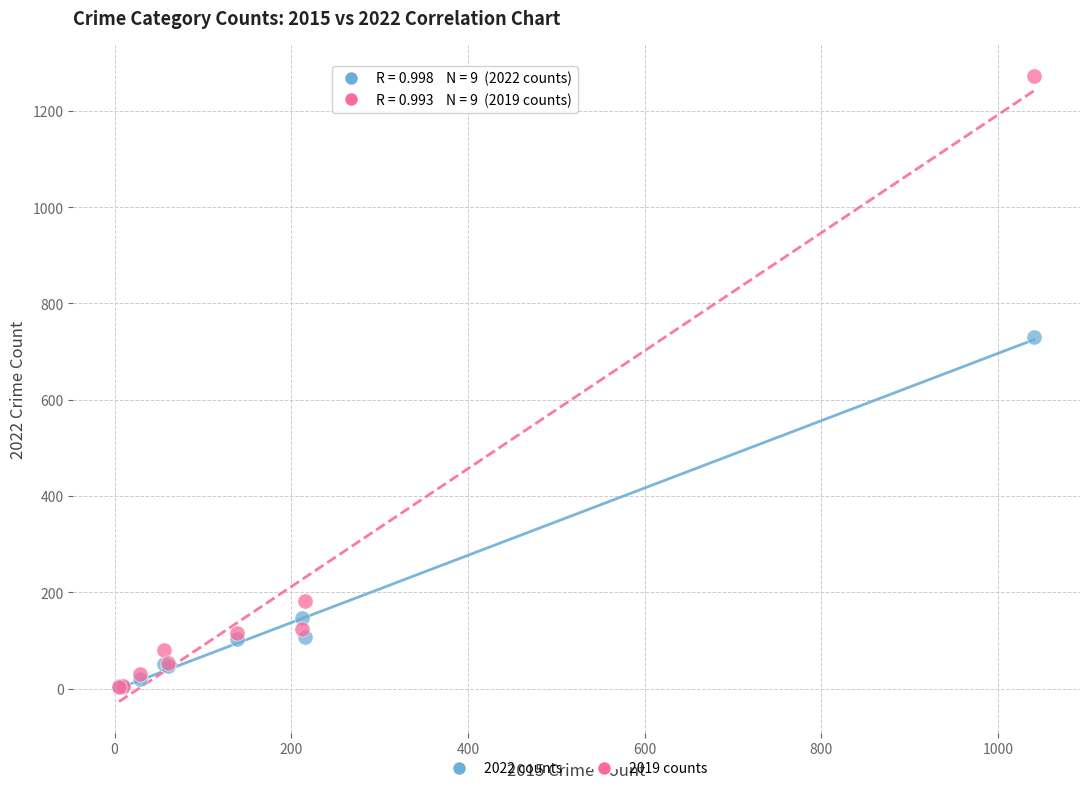

In the 2019 counts series, what Y value is closest to 638?

182